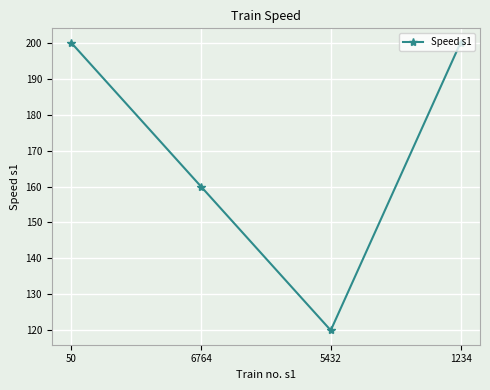

True or false: there are more than 0 points higher than both neighbors.

False